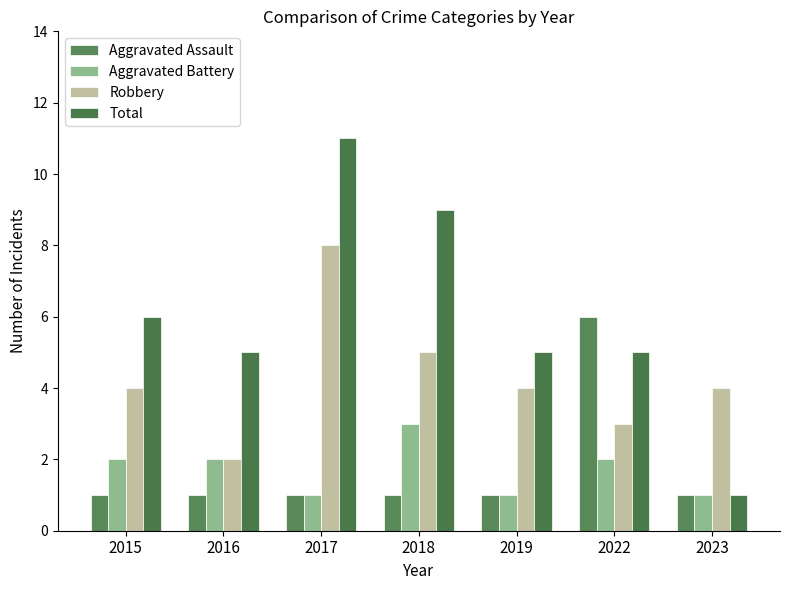

Which series changed the most between 2015 and 2016?

Robbery